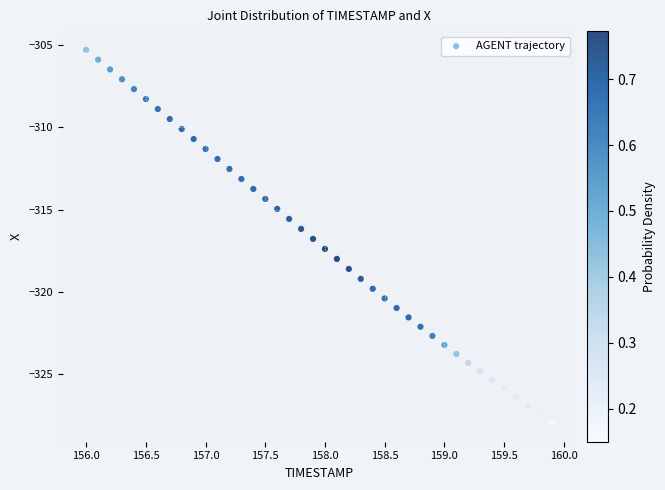

What is the range of X values (max minus min)?

3.9